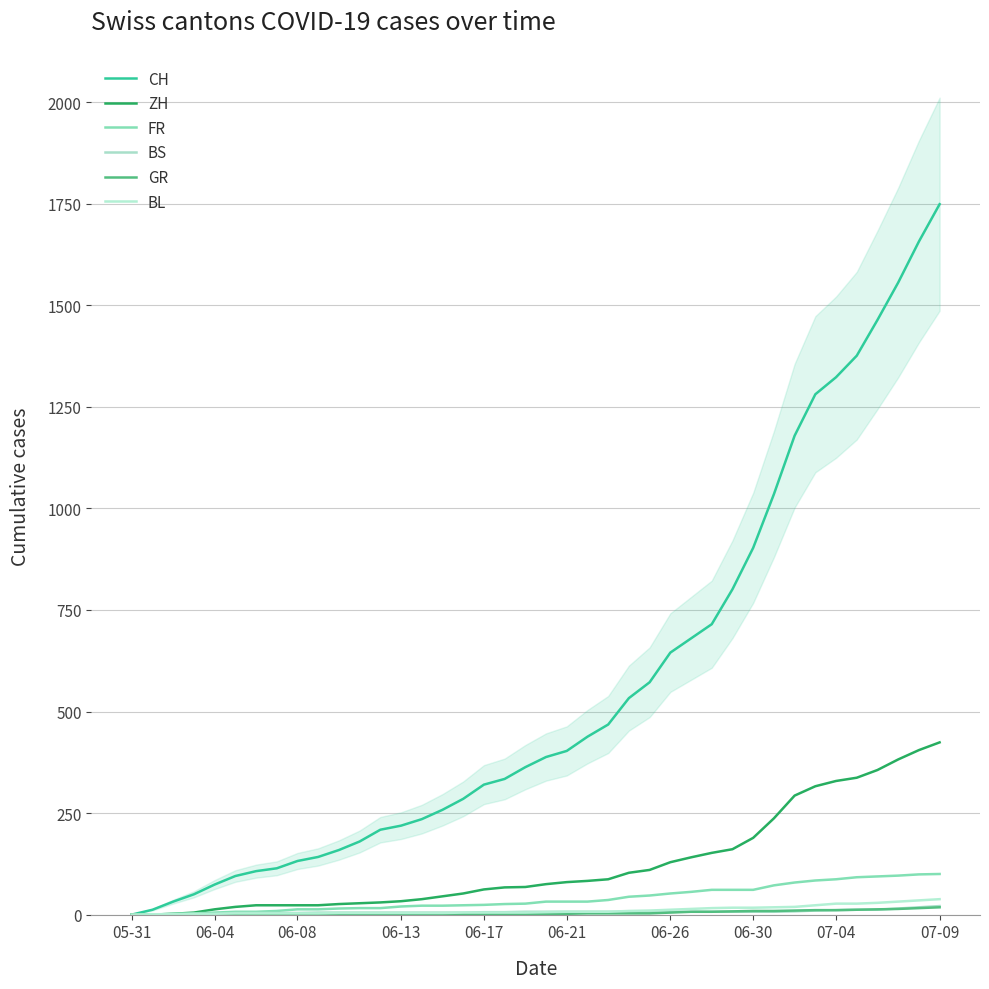

The value of CH at 06-30 is 200. True or false?

False